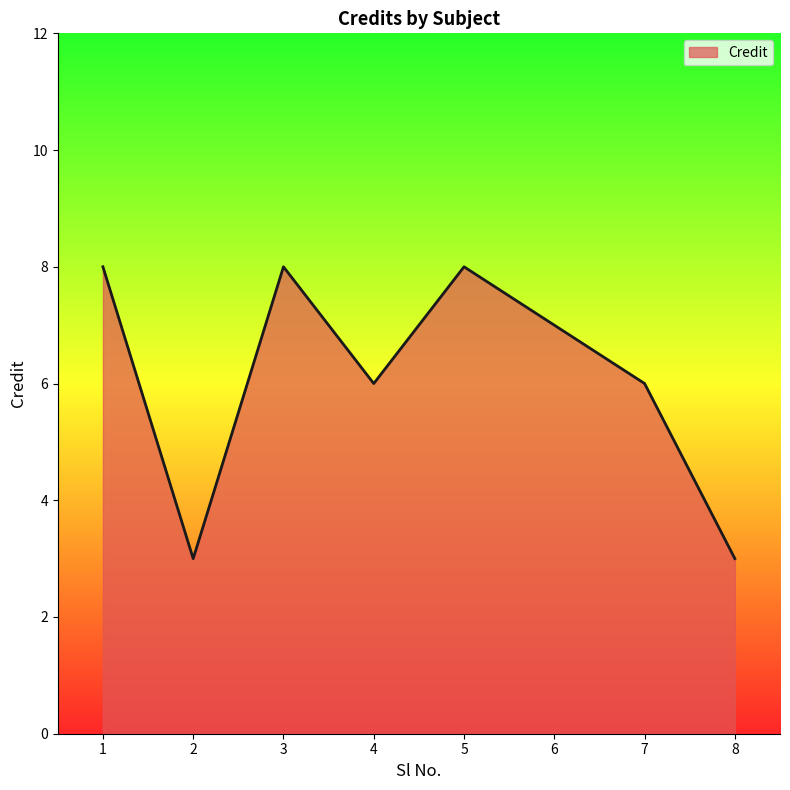

Where is the first local maximum?

3